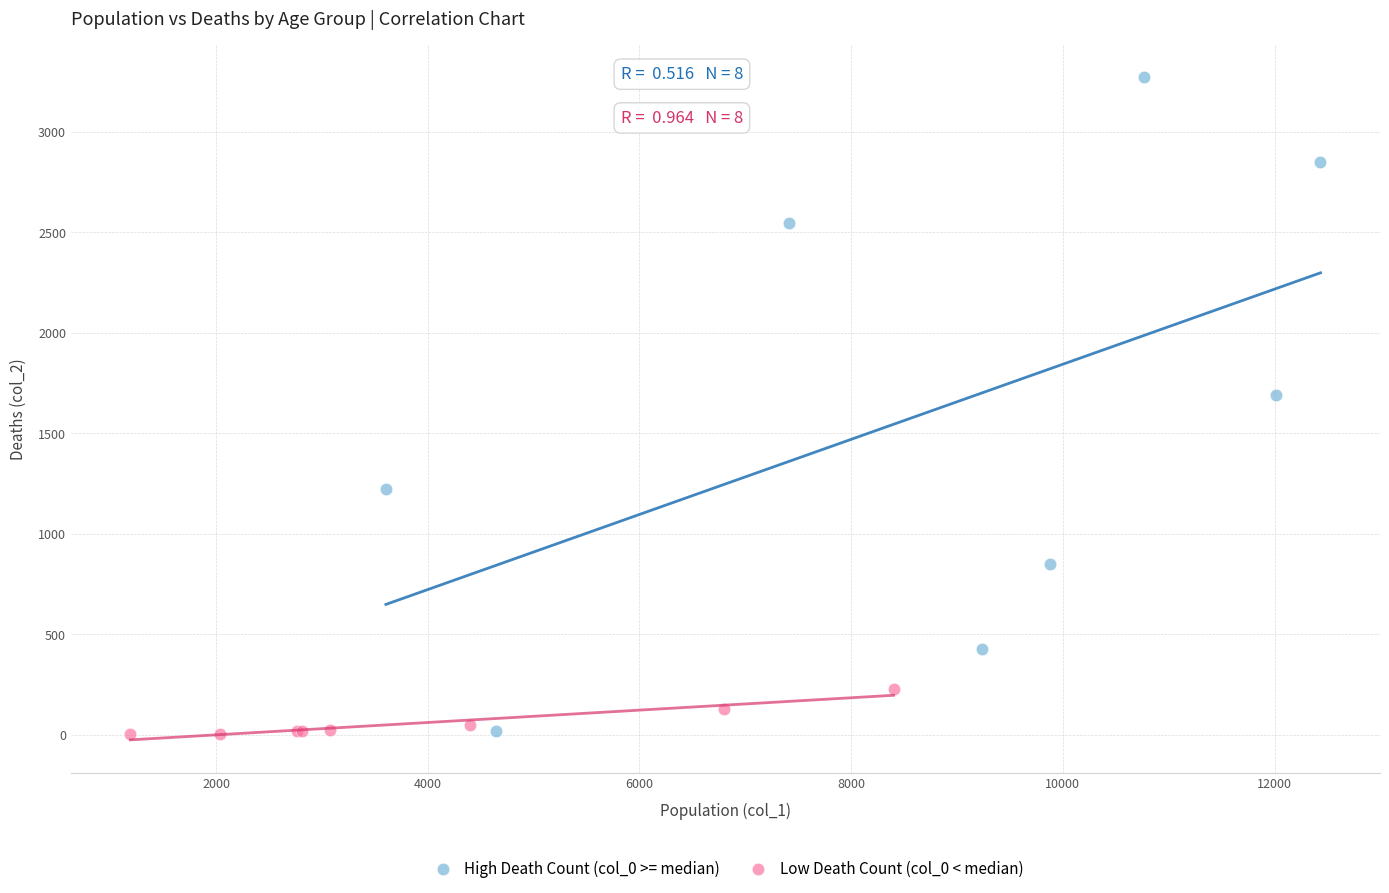

Which series has the widest spread of Y values?

High Death Count (col_0 >= median)